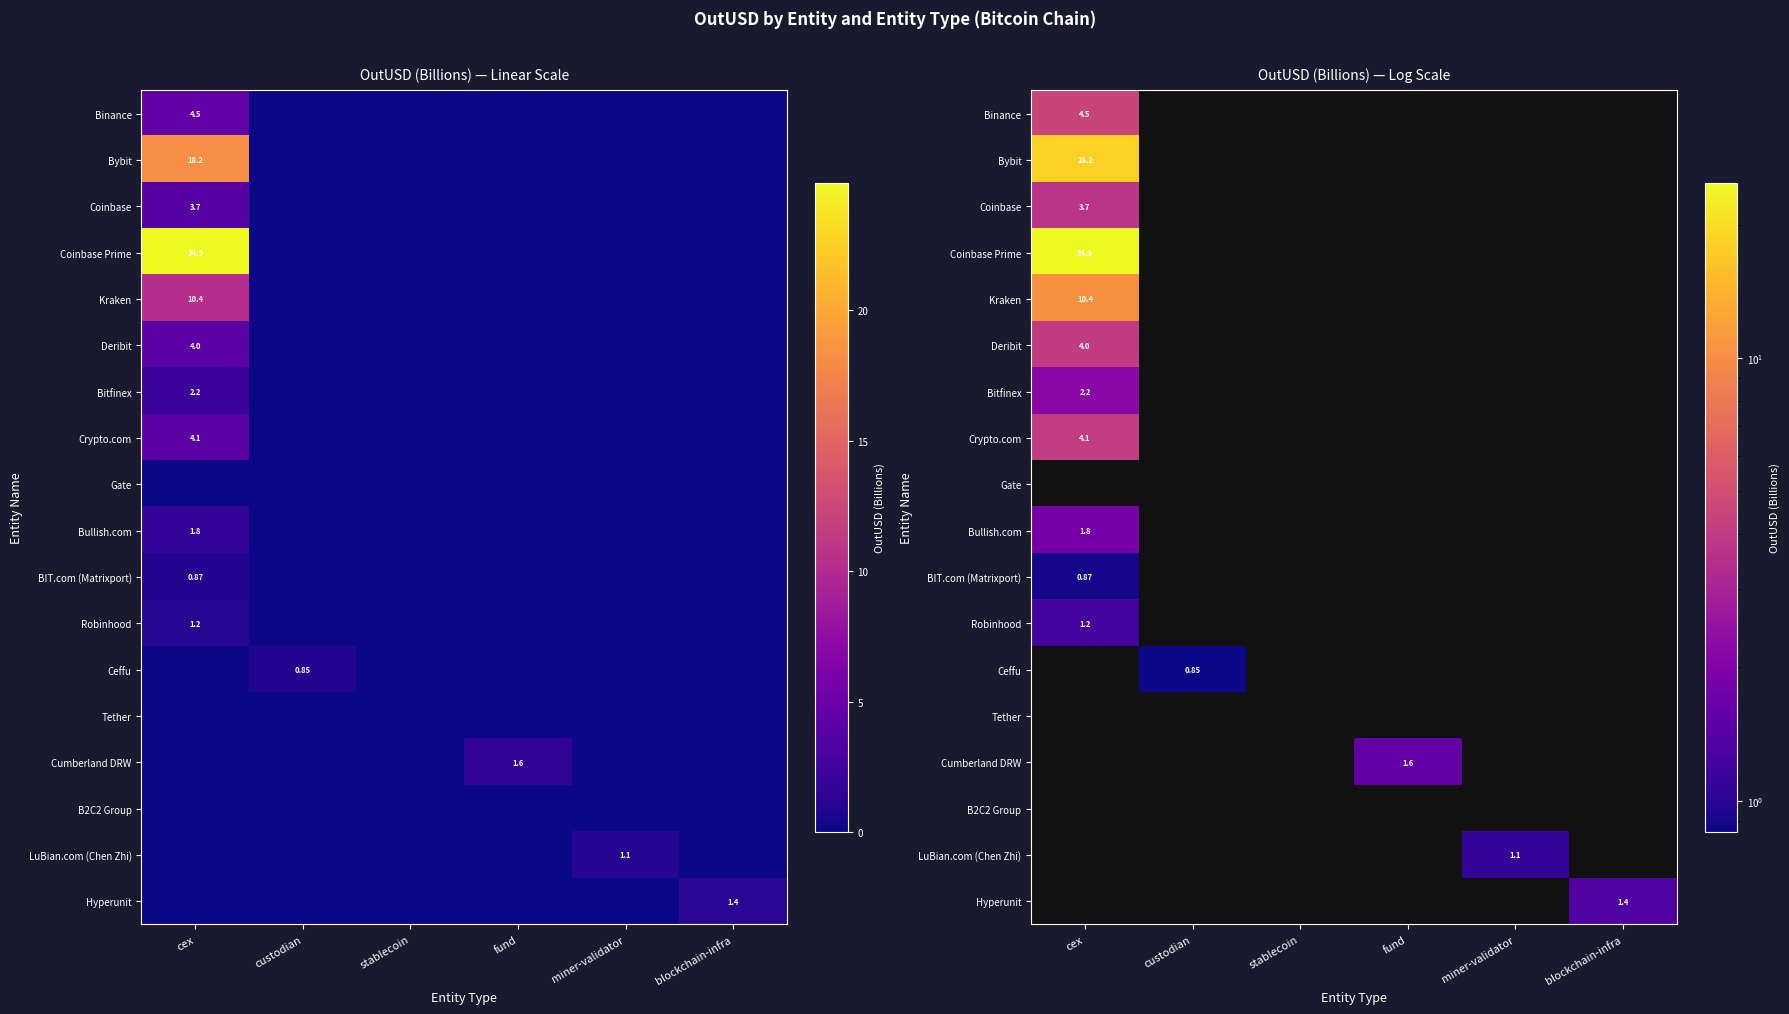

Count the number of categories in the chart.

6